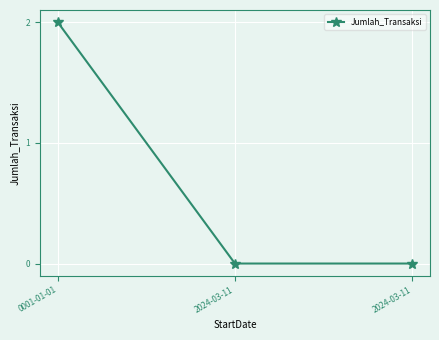

Count the number of data series in this chart.

1